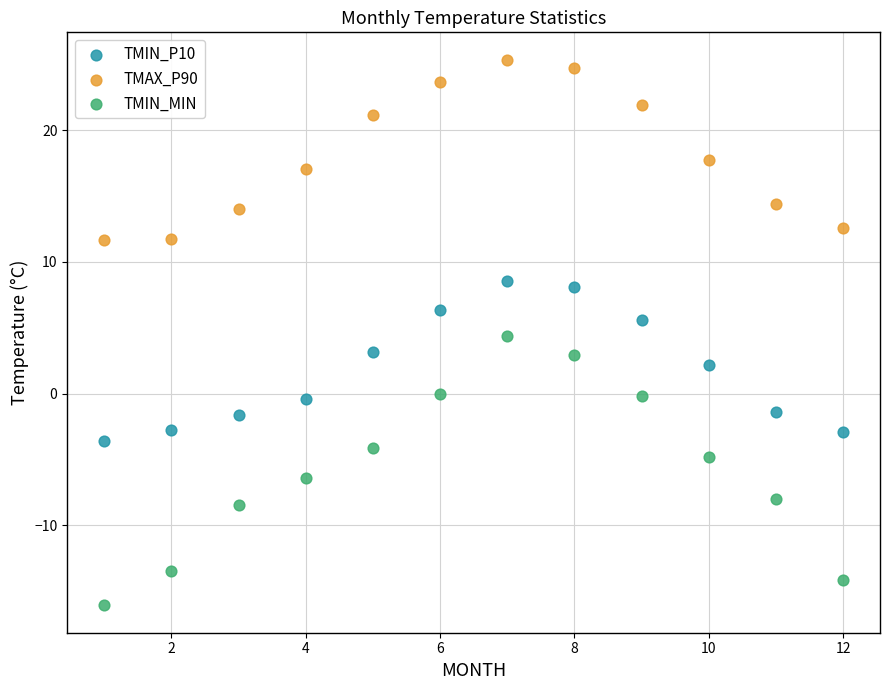

Which series contains the lowest Y value?

TMIN_MIN